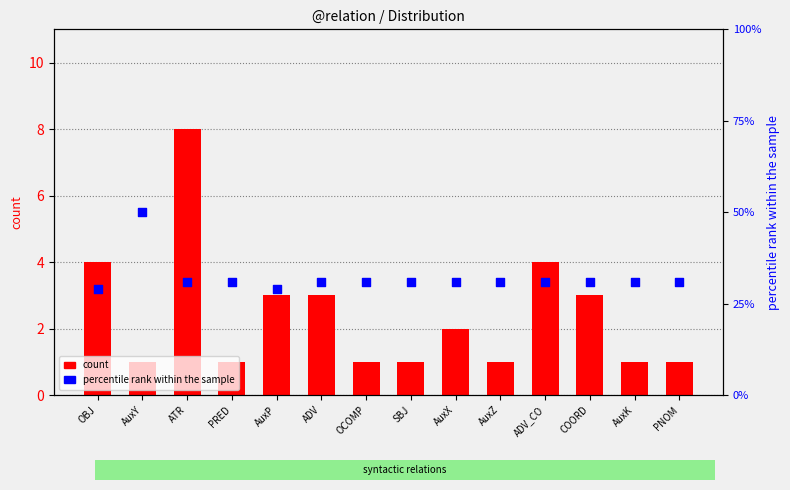

Which series contains the highest Y value?

percentile rank within the sample